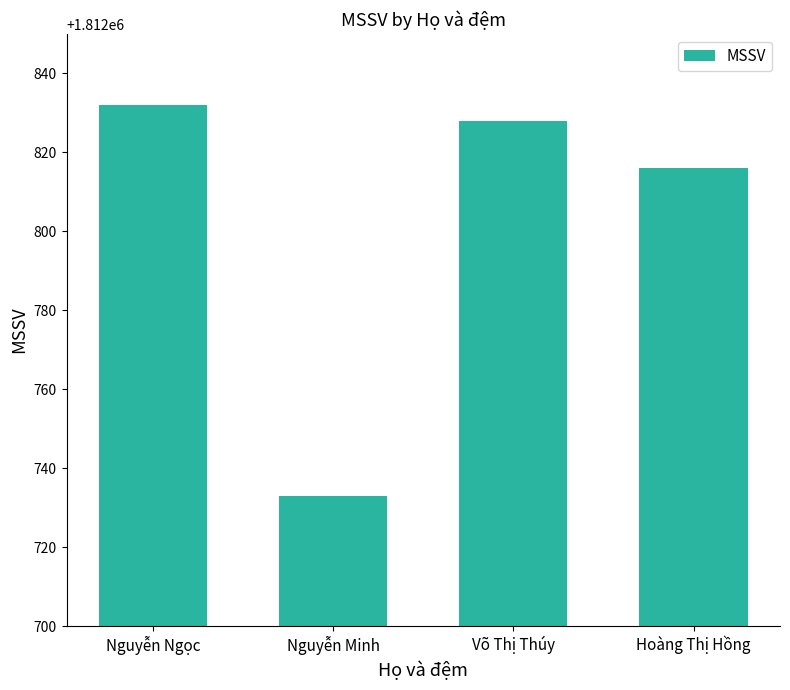

Reading left to right, extract all data points from this chart.

Nguyễn Ngọc=1812832	Nguyễn Minh=1812733	Võ Thị Thúy=1812828	Hoàng Thị Hồng=1812816